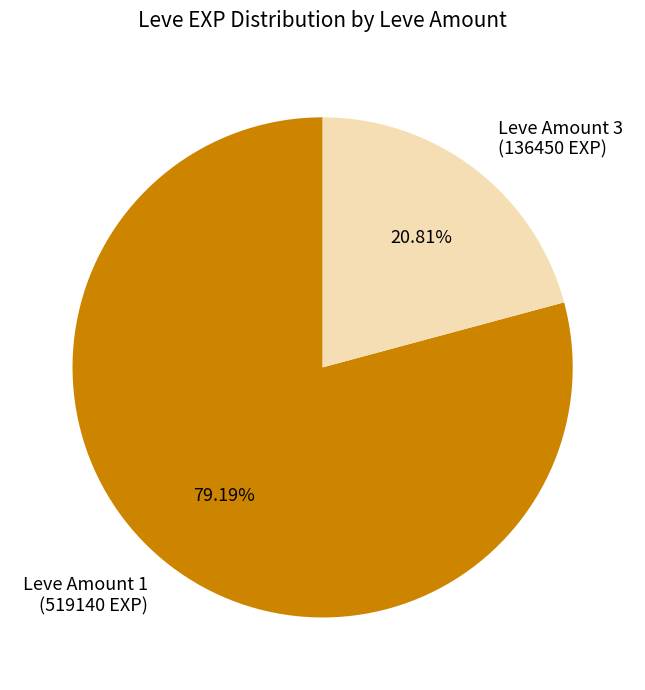

To the nearest percent, what is the average slice percentage?

50%